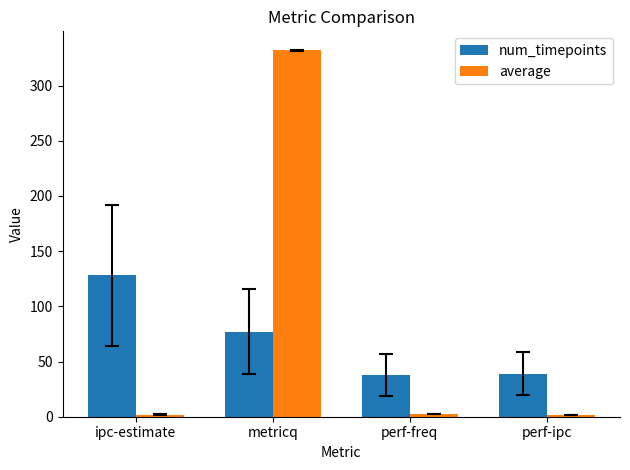

How many bars are there in total?

8